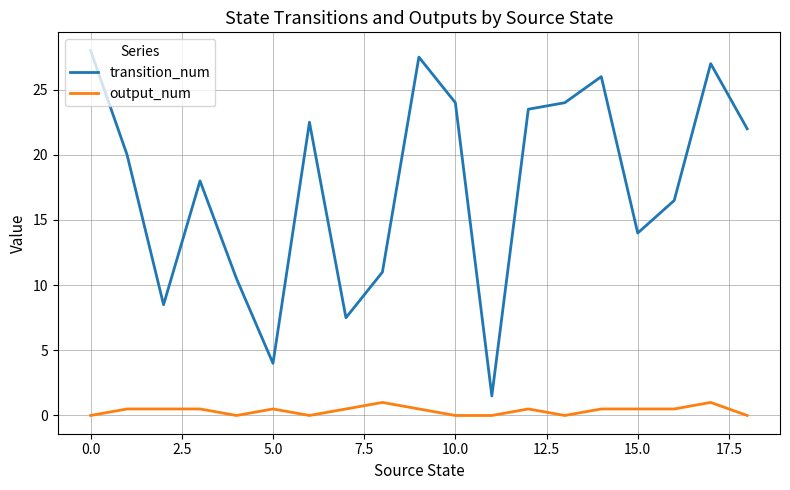

Rank the series by their maximum value, from lowest to highest.

output_num, transition_num